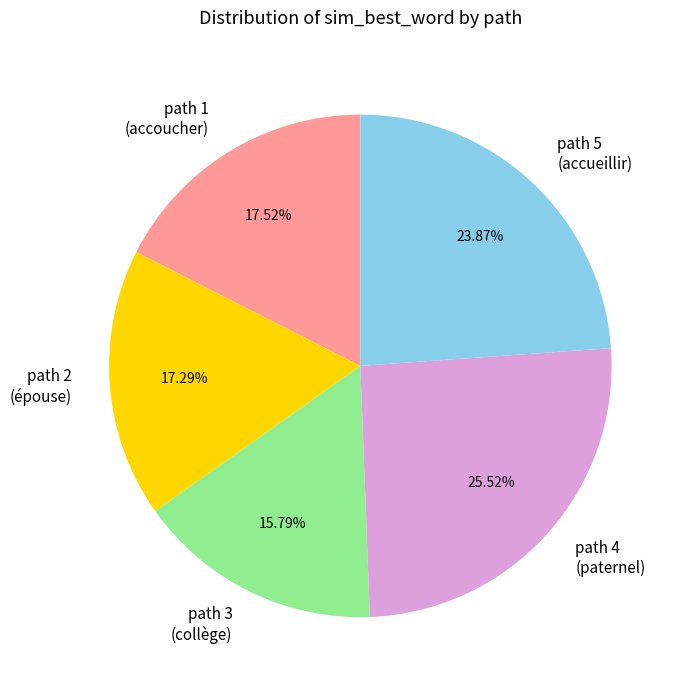

Does path 3 represent more than half of the total?

No